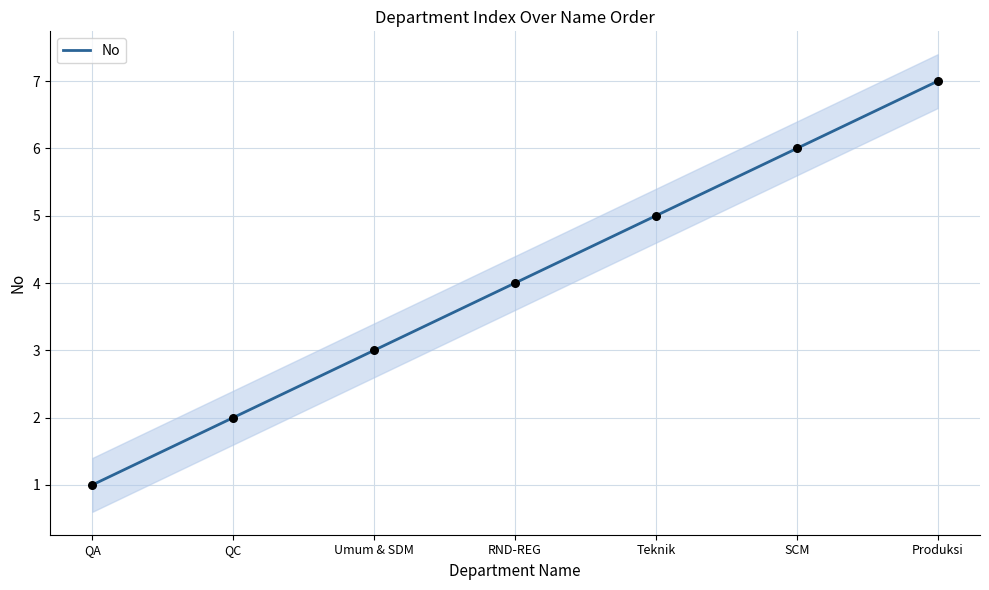

Approximately how many times larger is the value at QC compared to Umum & SDM?

0.7